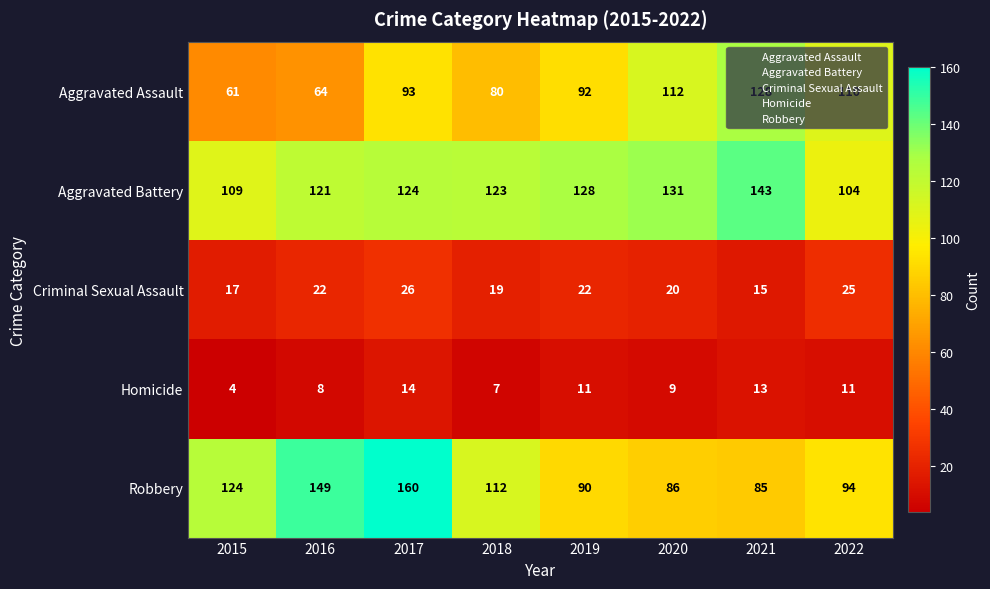

What is the sum of the Criminal Sexual Assault values at 2021 and 2019?

37